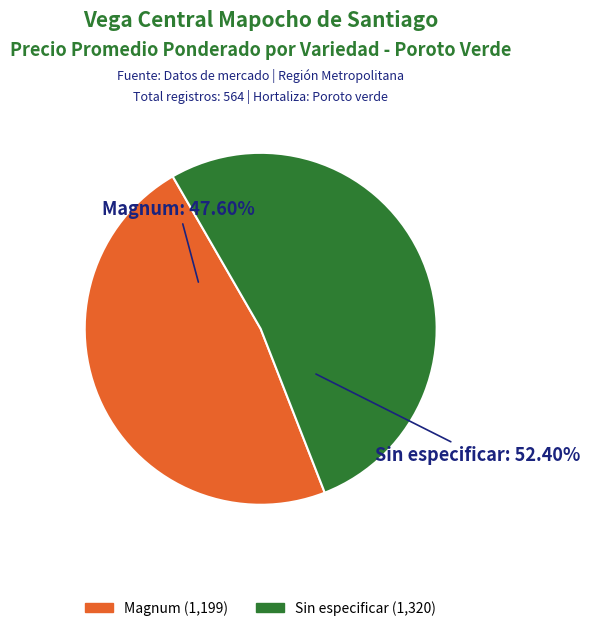

Is it true that Sin especificar is 41% of the pie?

False